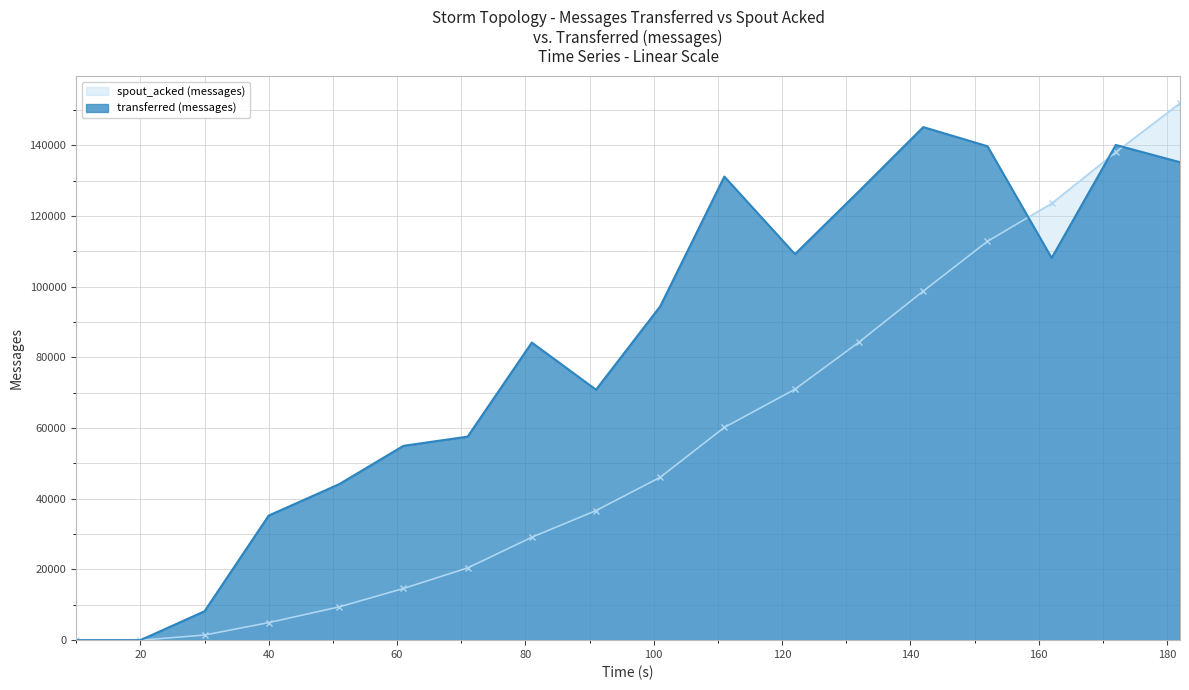

Where does the spout_acked (messages) series first go above 46080?

111